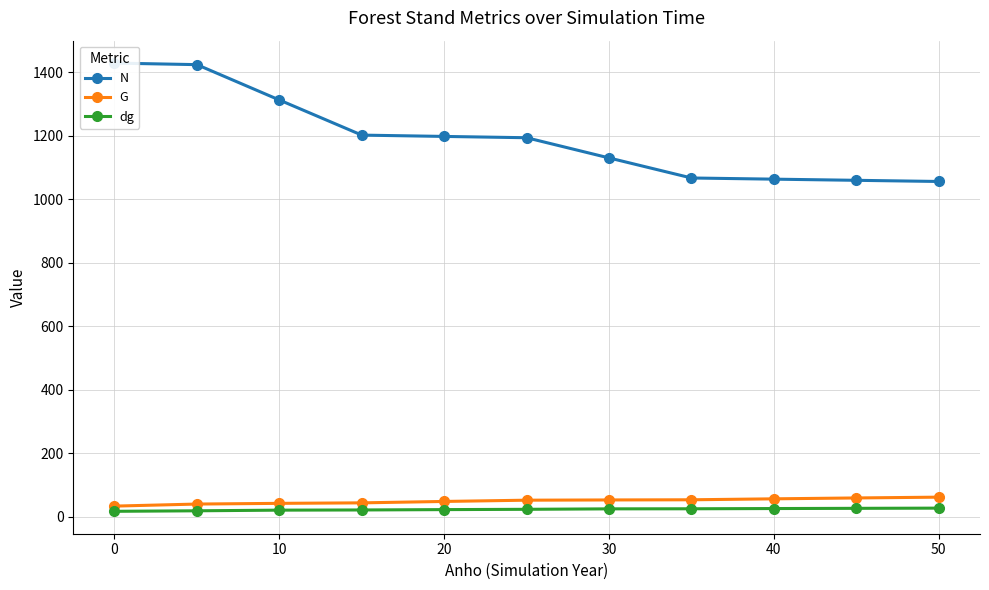

How many series are shown in this chart?

3